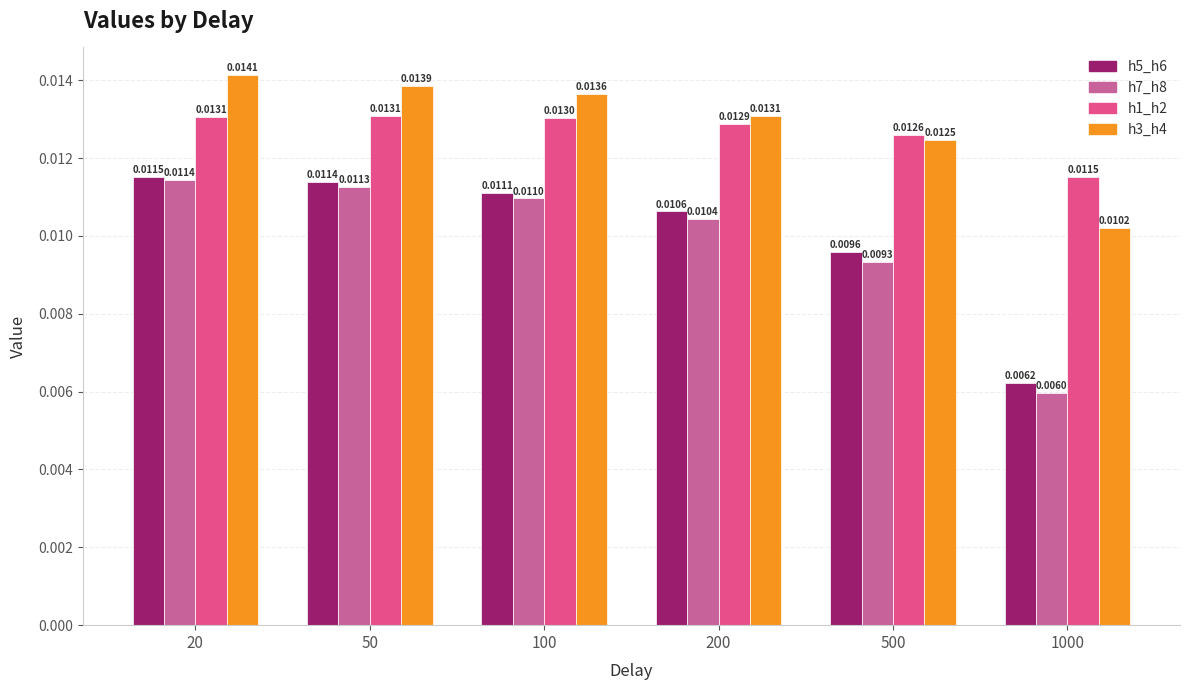

List the labels in order of h7_h8 value, smallest first.

1000, 500, 200, 100, 50, 20